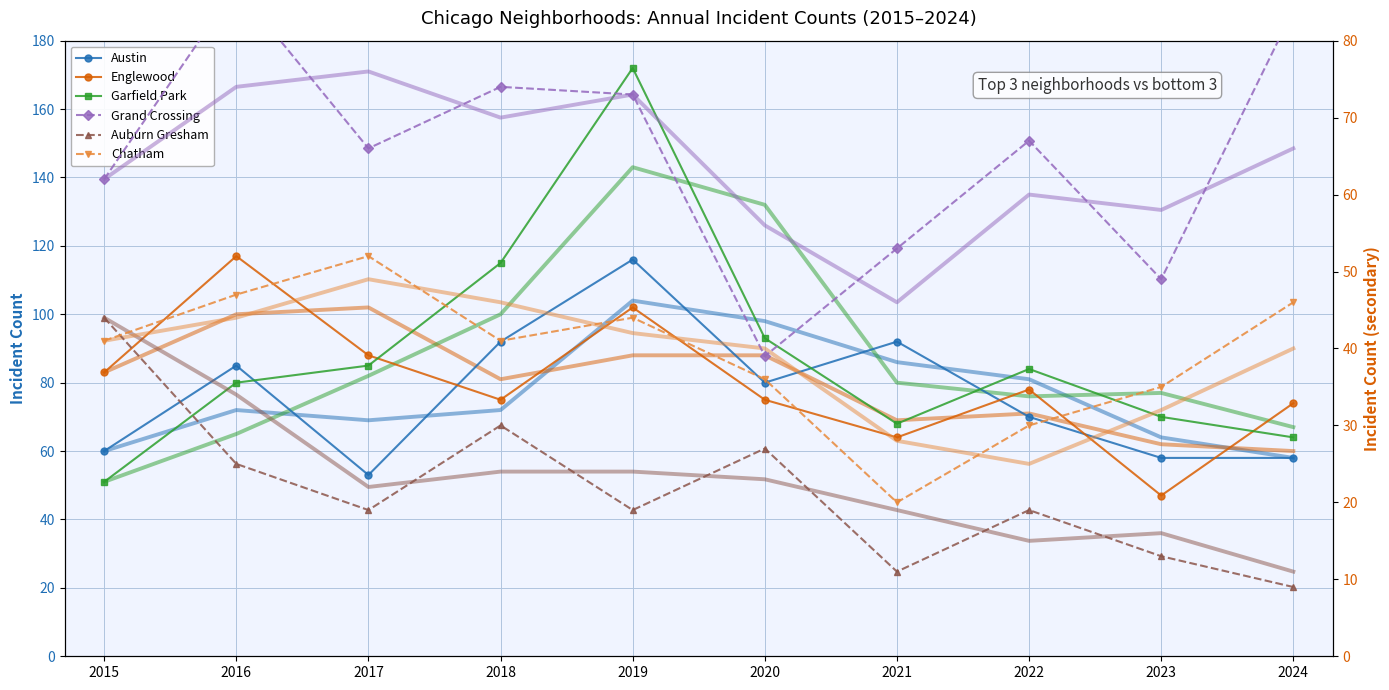

What is the smallest value displayed?

9